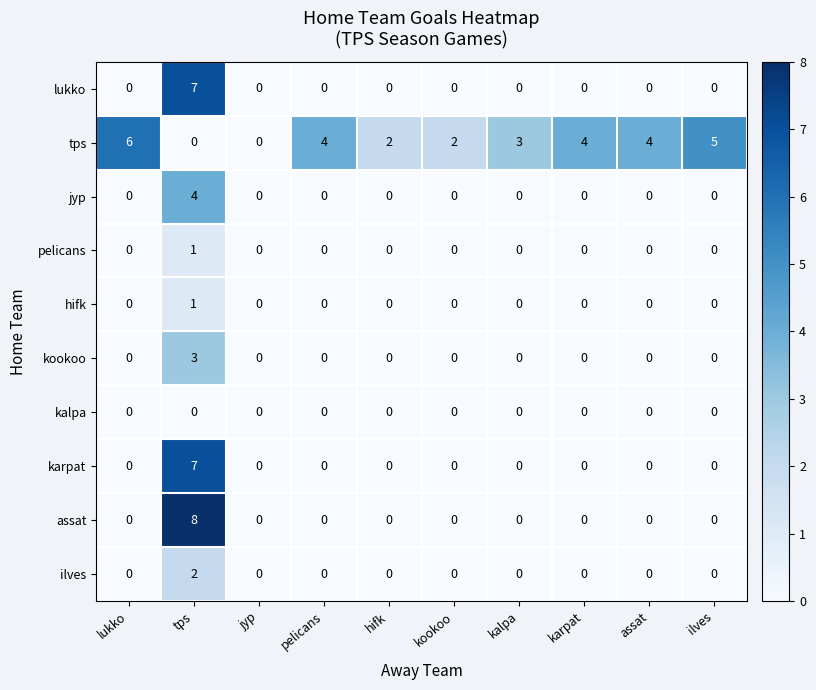

What is the total value across all series at ilves?

5